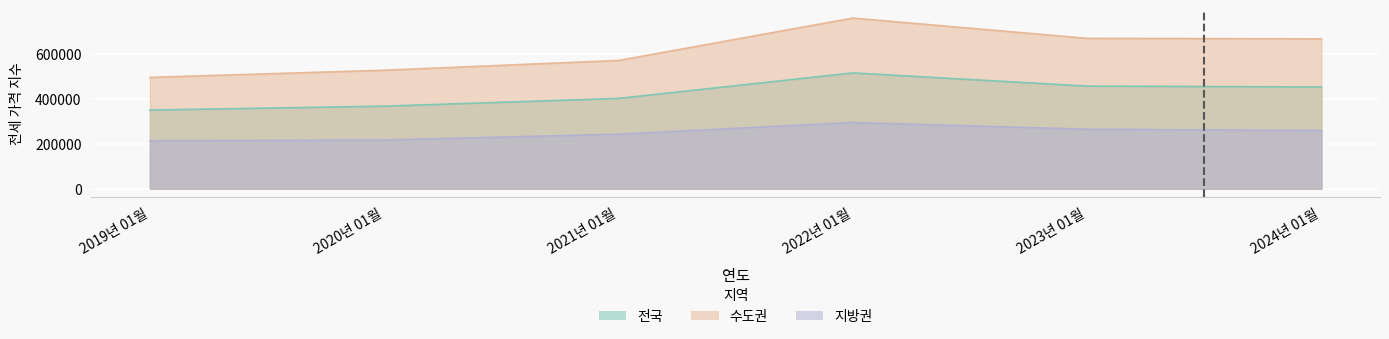

What is the approximate value of 수도권 at 2021년 01월, to the nearest 50?

570000